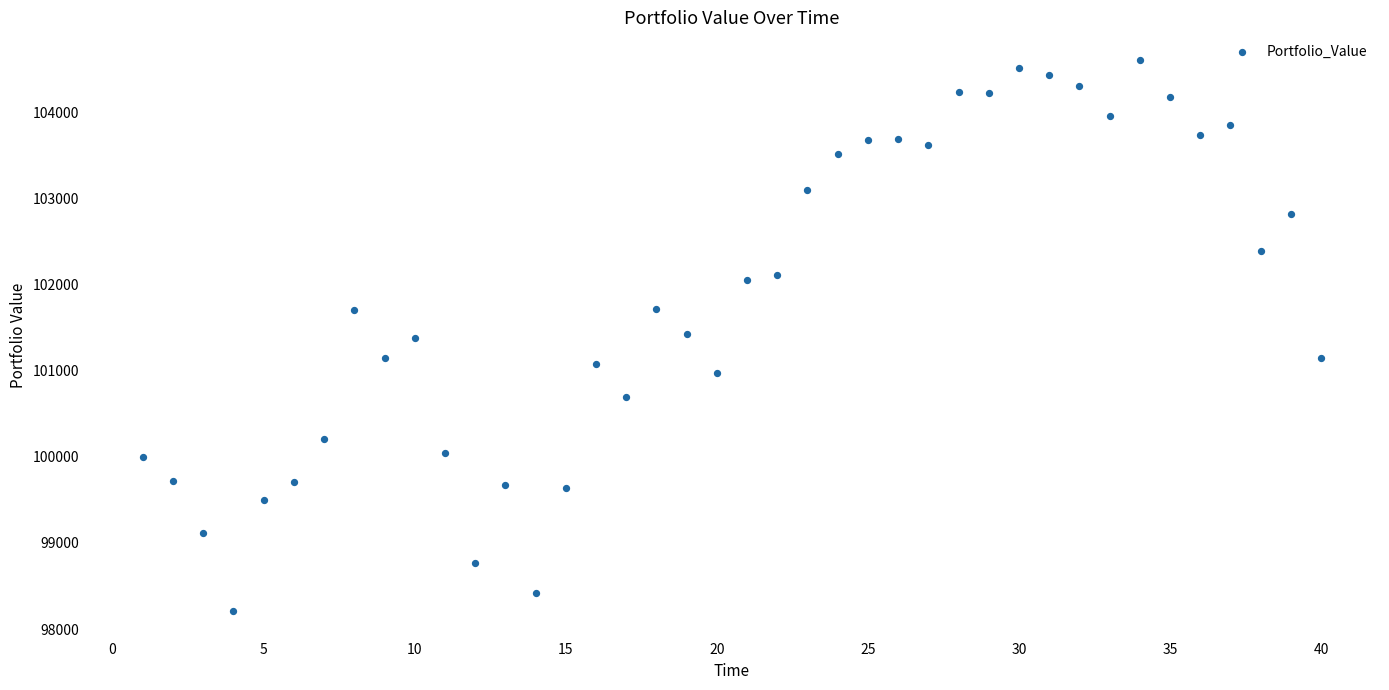

What is the range of Y values (max minus min)?

6395.7